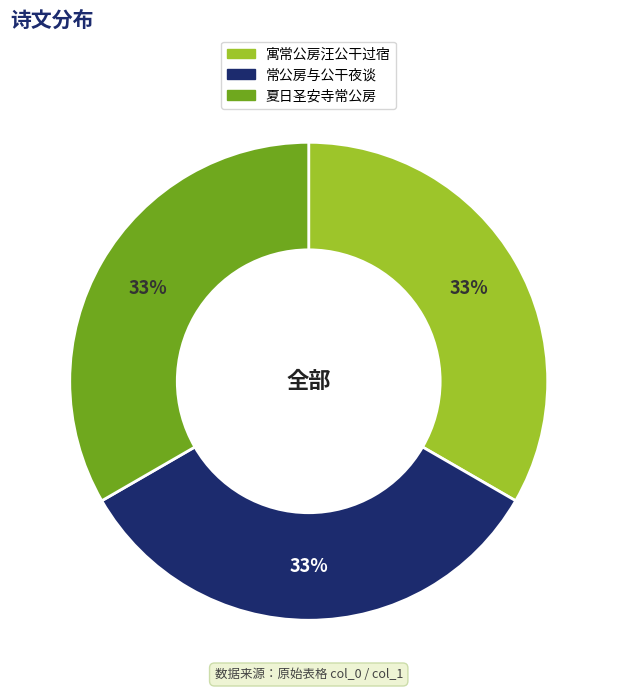

What percentage is the 寓常公房汪公干过宿 slice, to the nearest percent?

33%